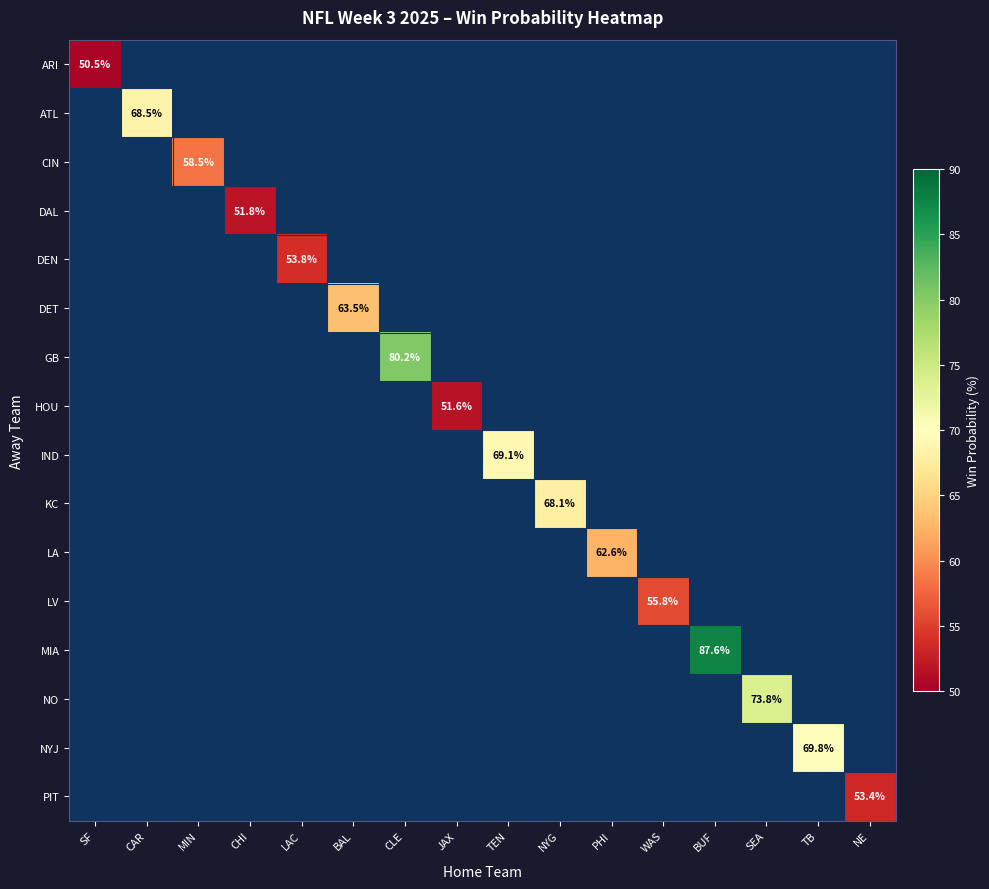

What is the minimum value shown in the chart?

50.5